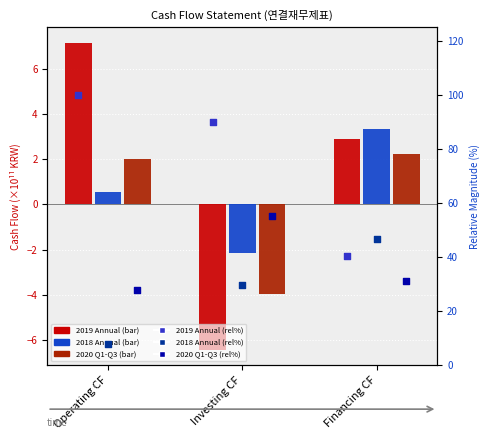

Is the value of 2020 Q1-Q3 at Investing CF greater than the value of 2019 Annual at Investing CF?

Yes